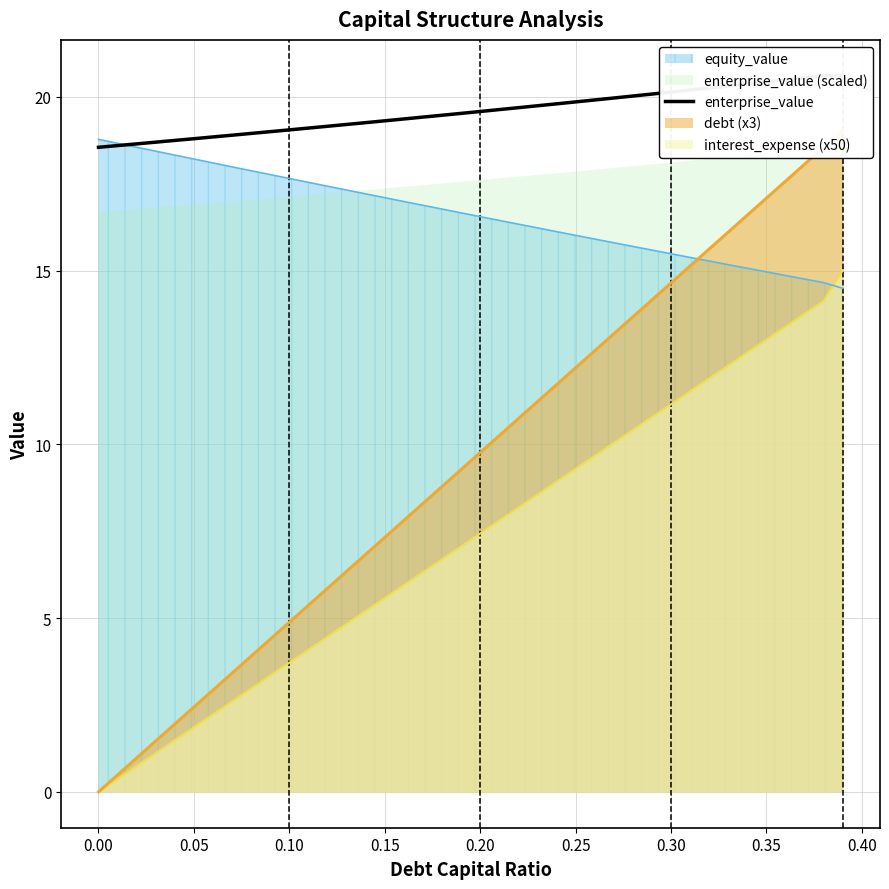

True or false: equity_value and interest_expense (x50) cross at least once.

True